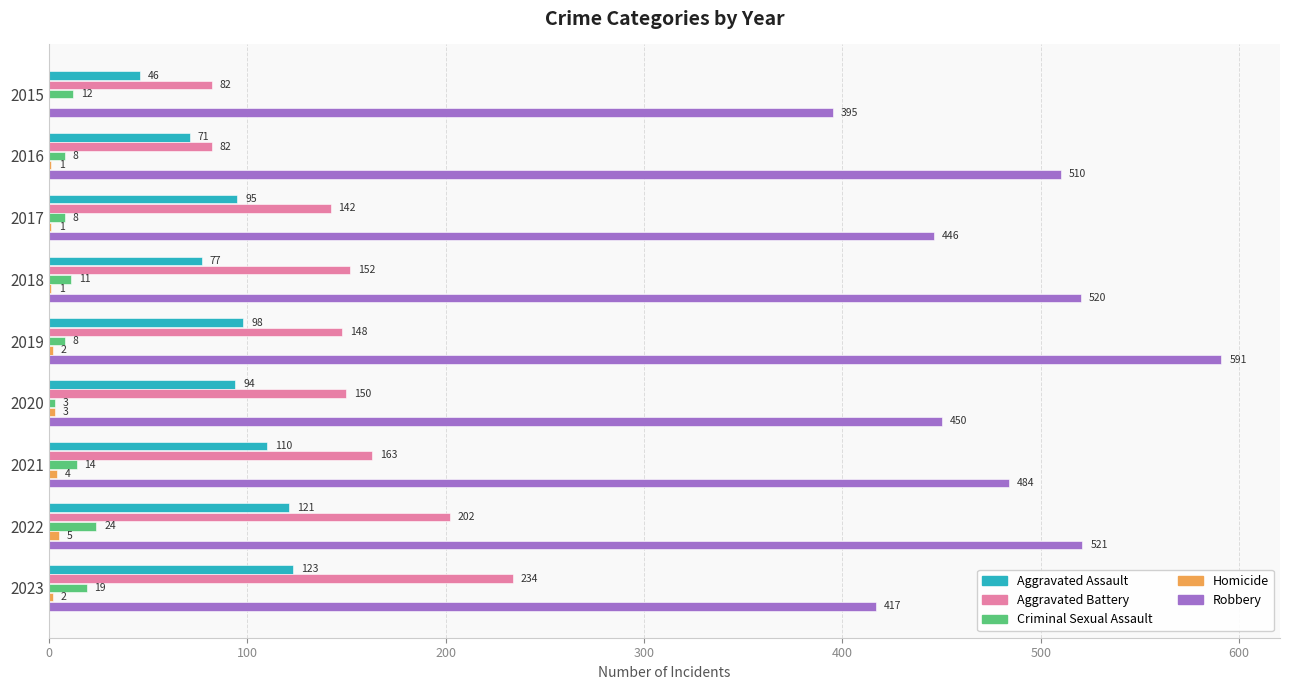

What is the total value across all series at 2023?

795